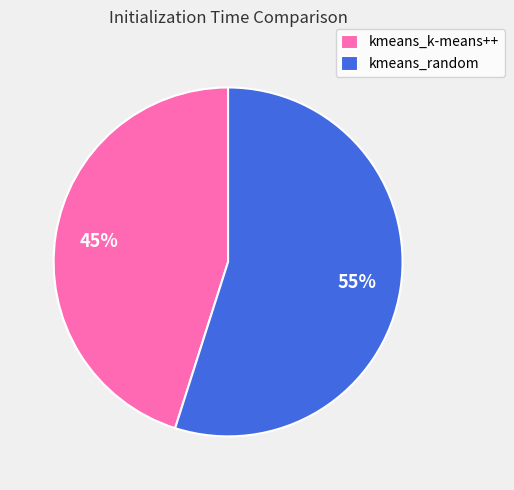

Is the sum of kmeans_k-means++ and kmeans_random greater than half?

Yes